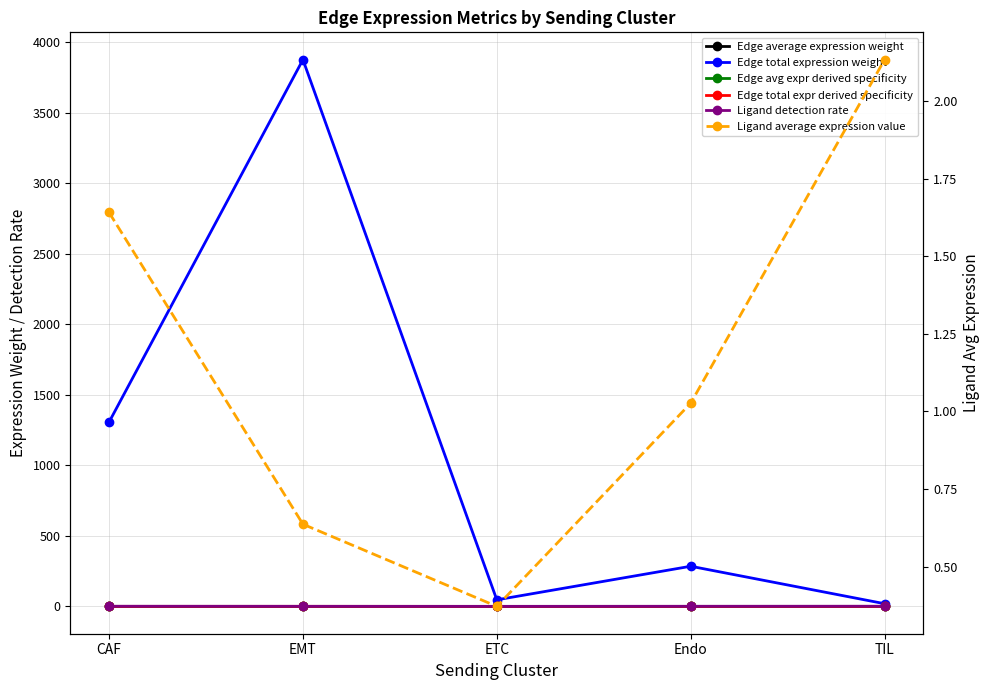

List the series in order of their peak value, lowest first.

Edge avg expr derived specificity, Edge average expression weight, Edge total expr derived specificity, Ligand detection rate, Ligand average expression value, Edge total expression weight